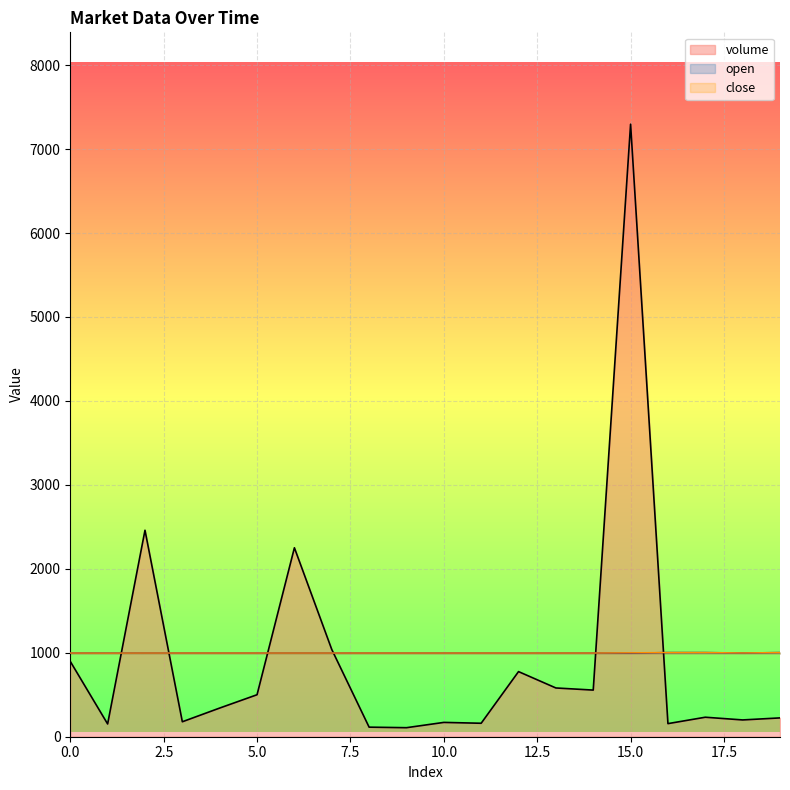

At which category is the sum across all series the highest?

15.0